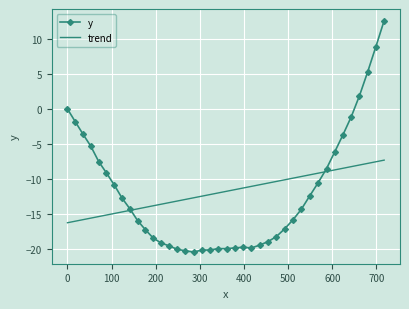

What is the maximum value for trend?

-7.3